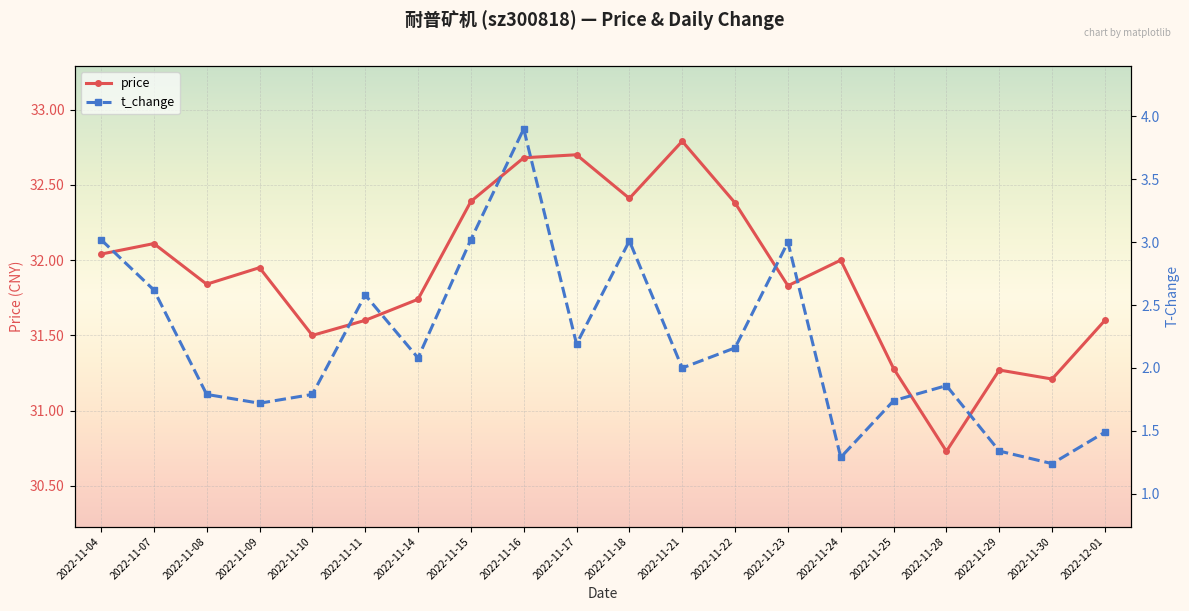

Is it true that t_change equals 1.2 at 2022-11-17?

False